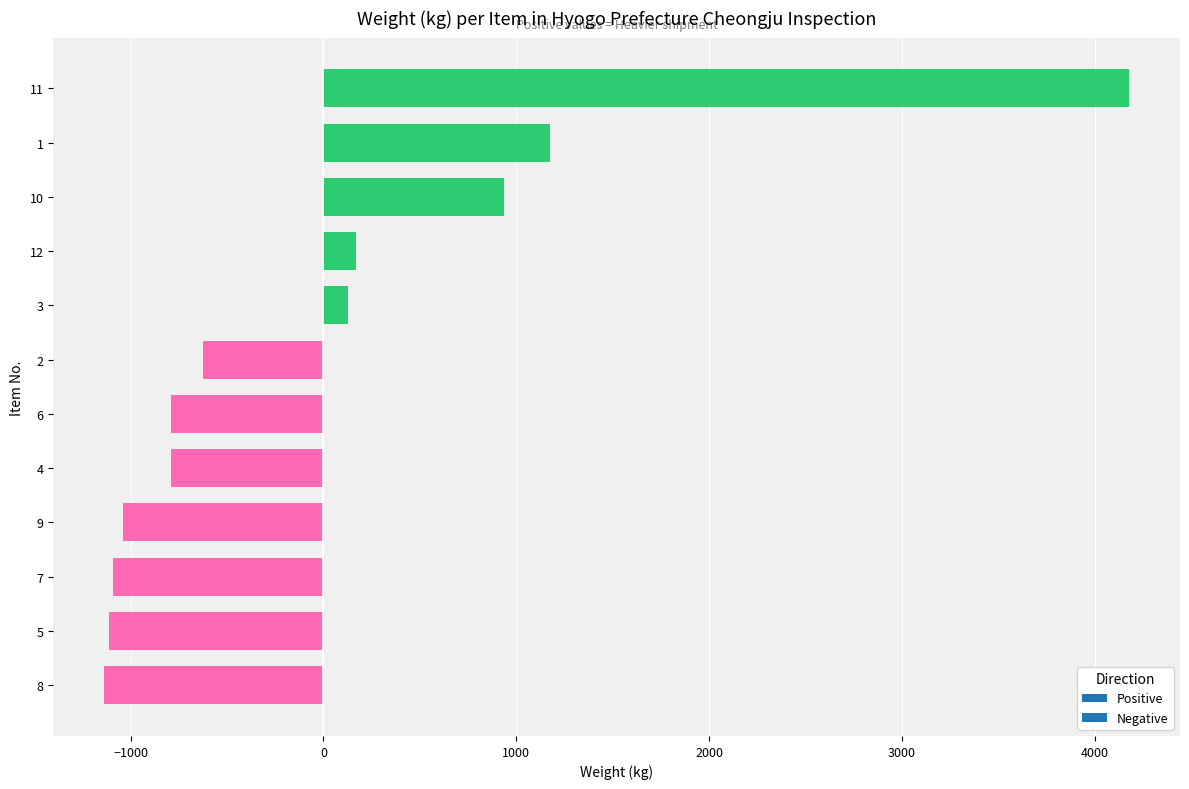

What is the minimum value shown in the chart?

-1136.1